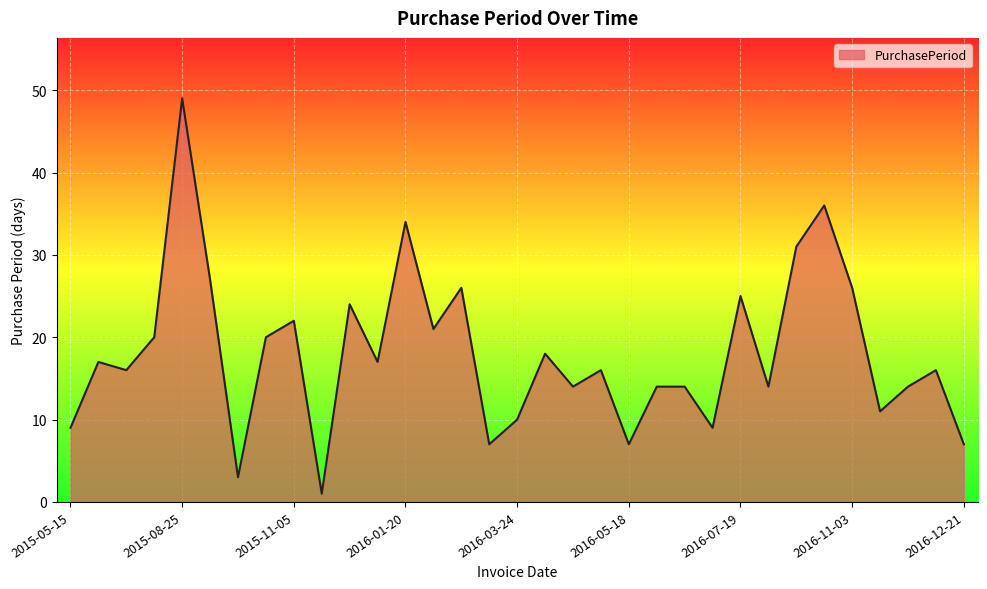

What is the difference between the maximum and minimum values?

48